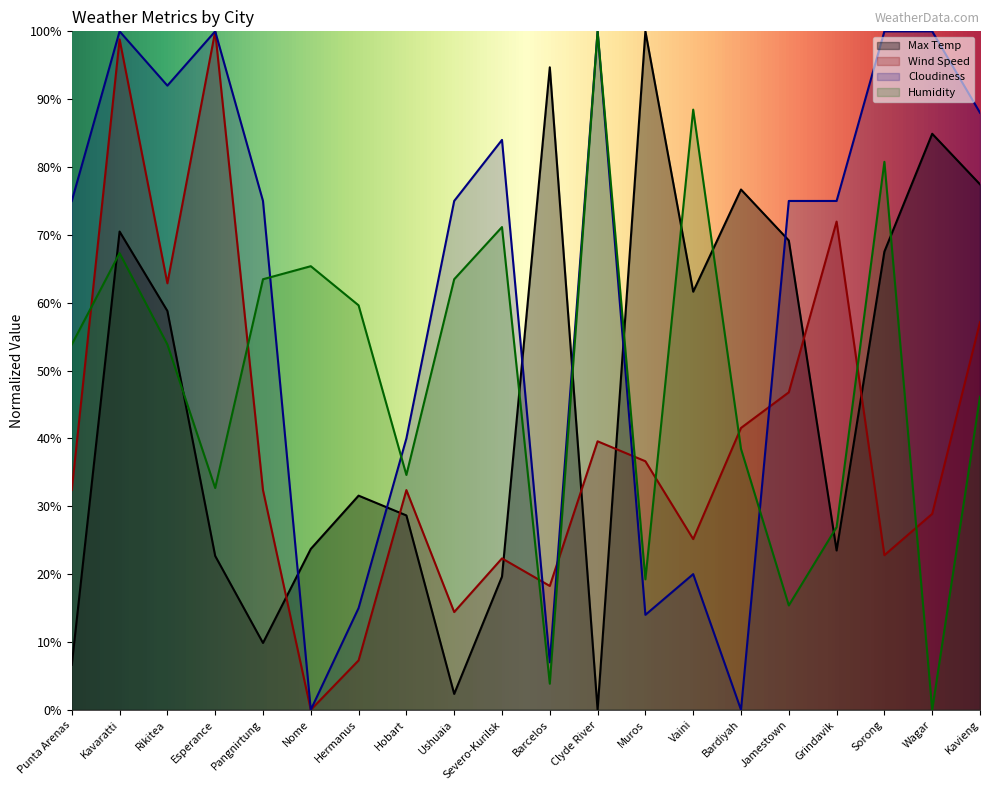

How many positive values does the Humidity series have?

19